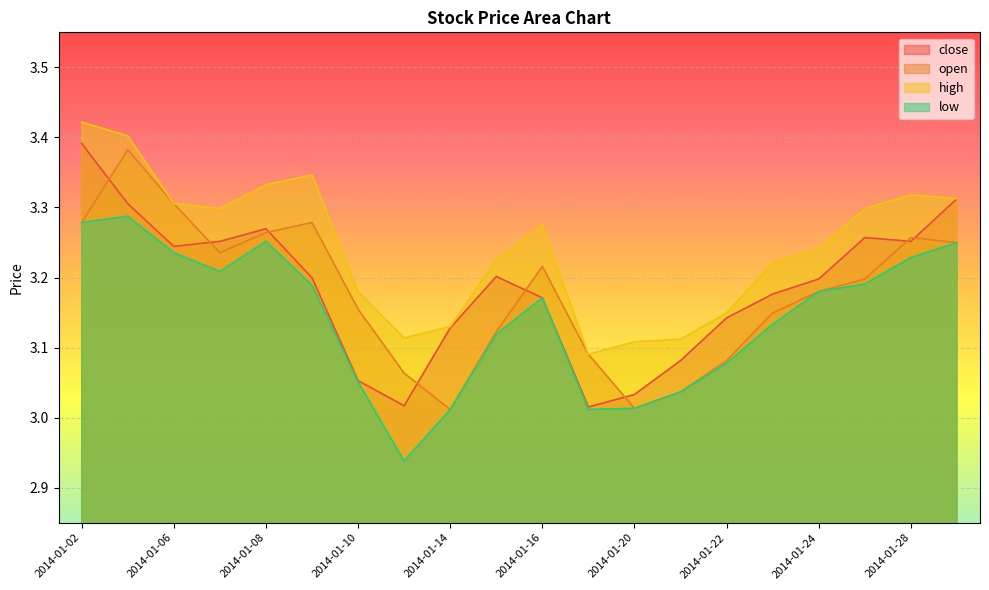

What is the difference between the second highest and minimum values in the high series?

0.3